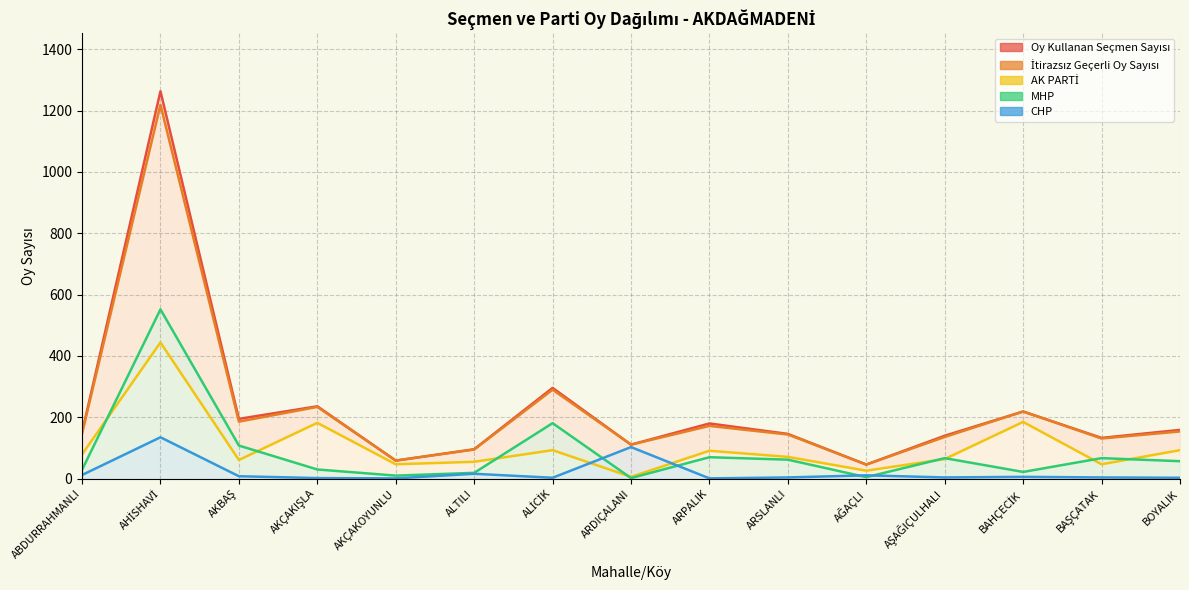

Does the chart have visible grid lines?

Yes